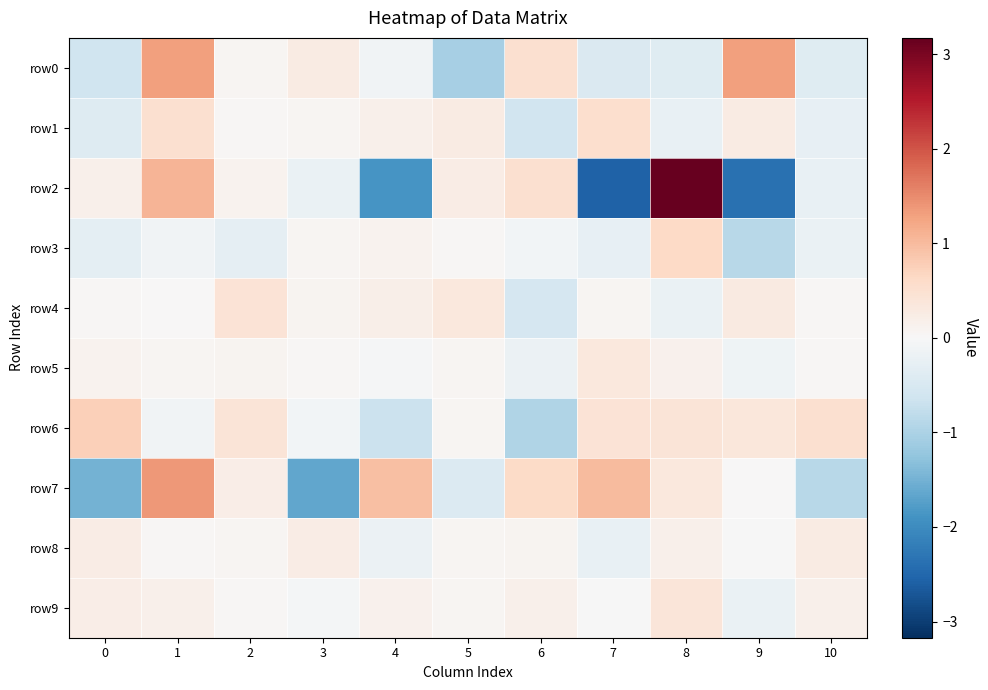

Which series has the largest total across all categories?

row6